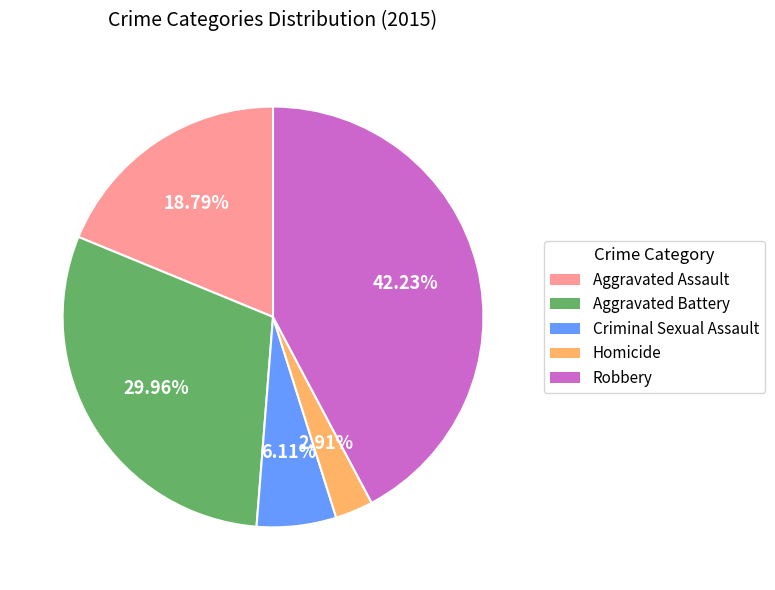

Combined, do Aggravated Assault and Aggravated Battery account for over 50%?

No